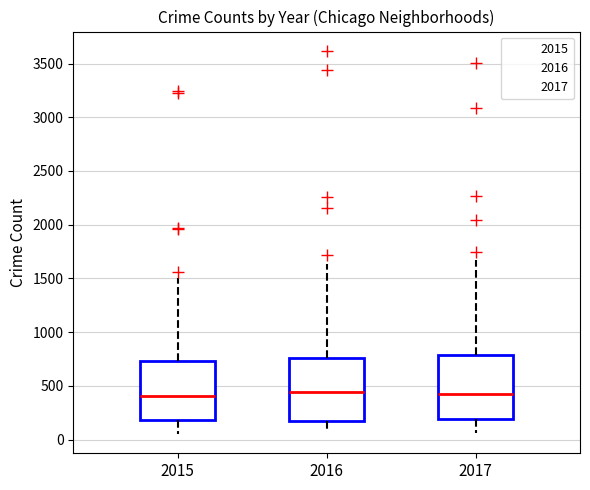

Where is the upper edge of the box at x = 2016 on the y-axis? The values are not printed on the chart, so give them approximately, as read against the axis.

750